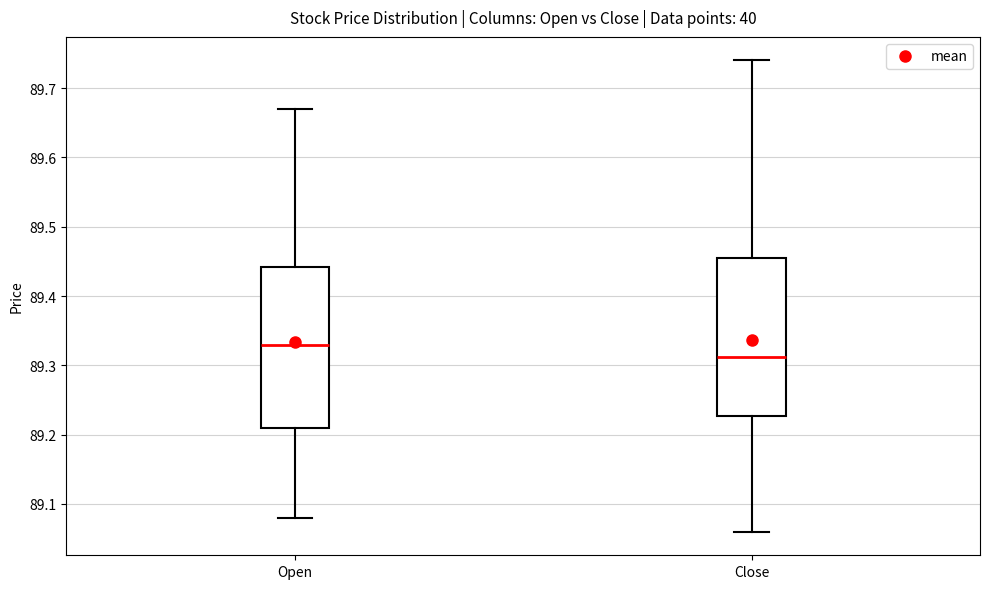

Reading left to right, transcribe this box plot: for each box, give where its median line is, the range the box spans, and where its two whiskers end, as read against the y-axis. The values are not printed on the chart, so give them approximately, as read against the axis.

Open: median 89.33, box 89.21 to 89.44, whiskers 89.08 to 89.67
Close: median 89.31, box 89.23 to 89.46, whiskers 89.06 to 89.74